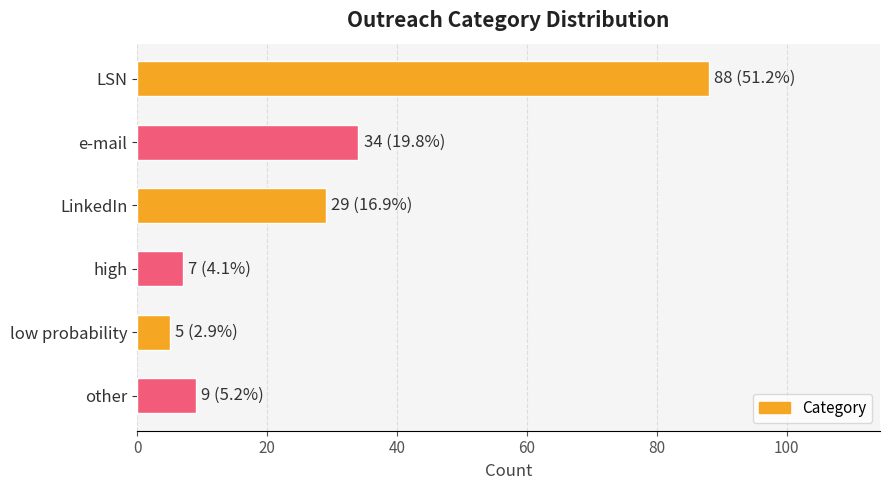

How many series are shown in this chart?

1